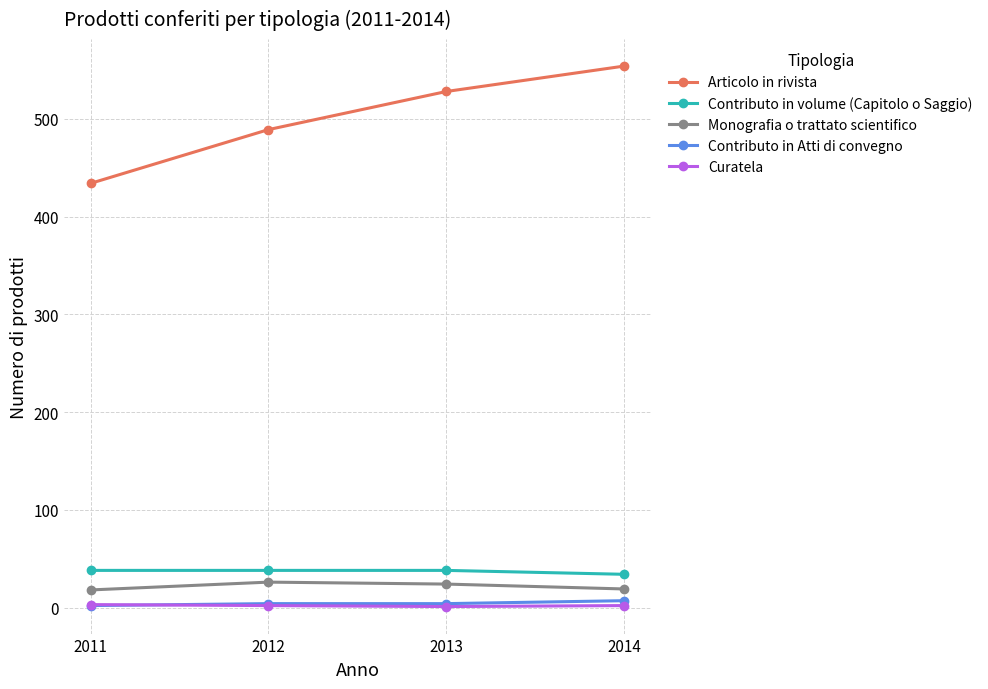

Which series has the largest range (max minus min)?

Articolo in rivista